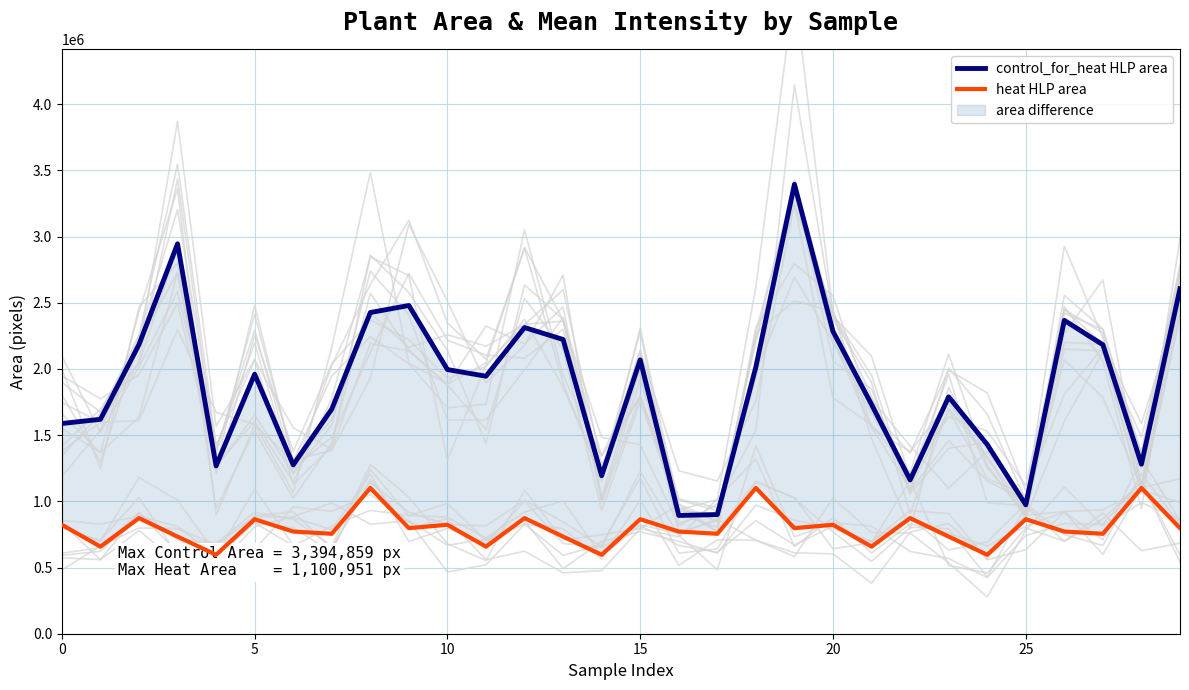

Between 12 and 18, which series saw the biggest shift?

control_for_heat HLP area